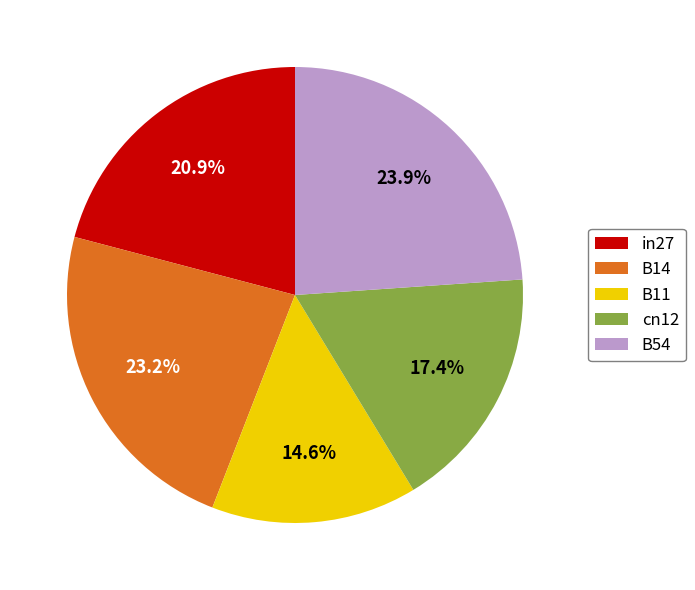

How many slices are in this pie chart?

5